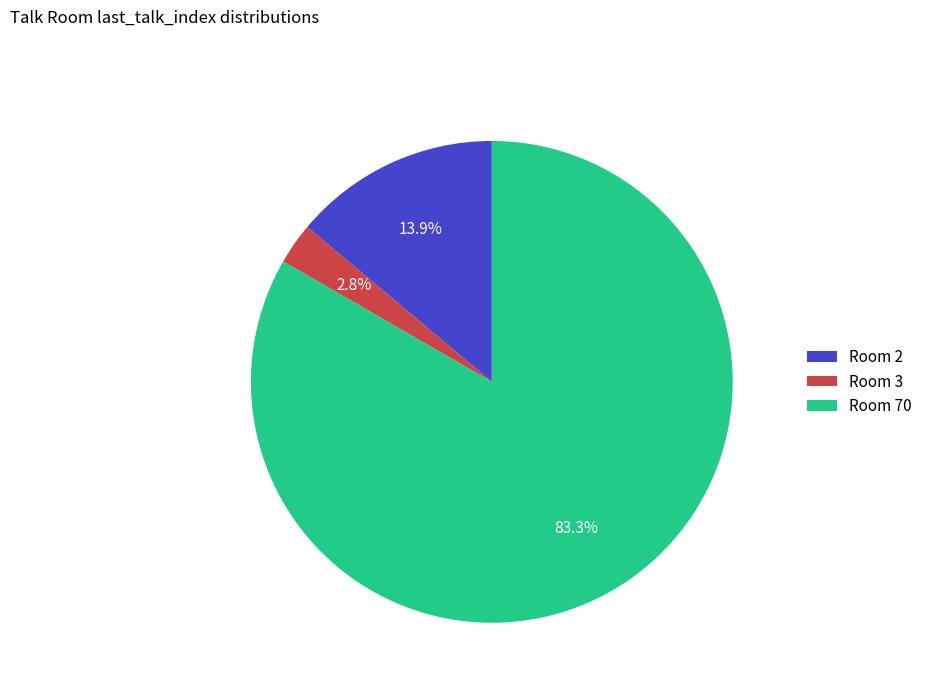

To the nearest percent, what percentage of the pie is Room 2?

14%